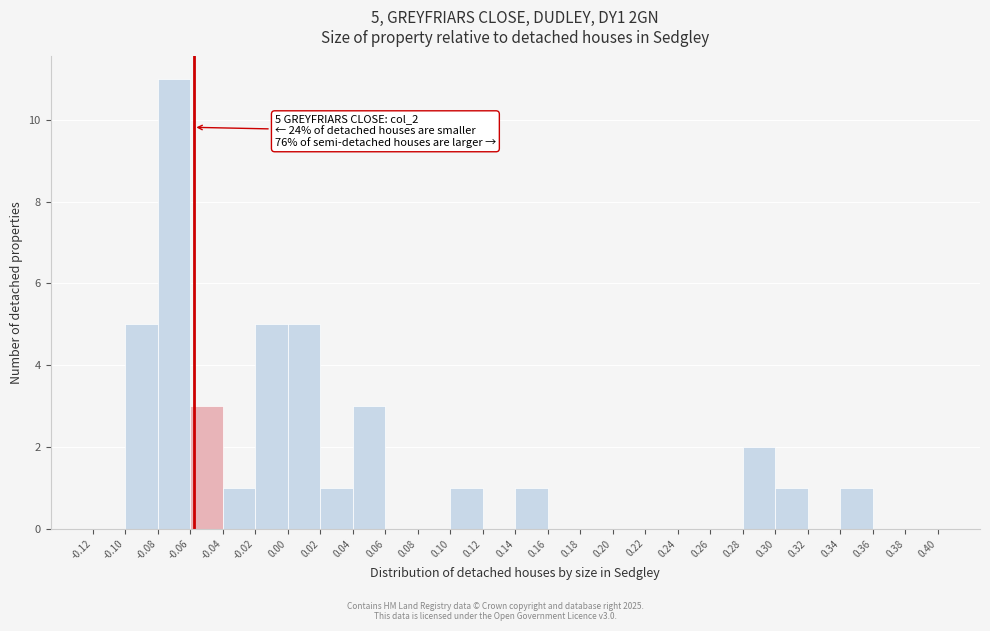

Over which range of the x-axis is the bar tallest?

-0.08 to -0.06